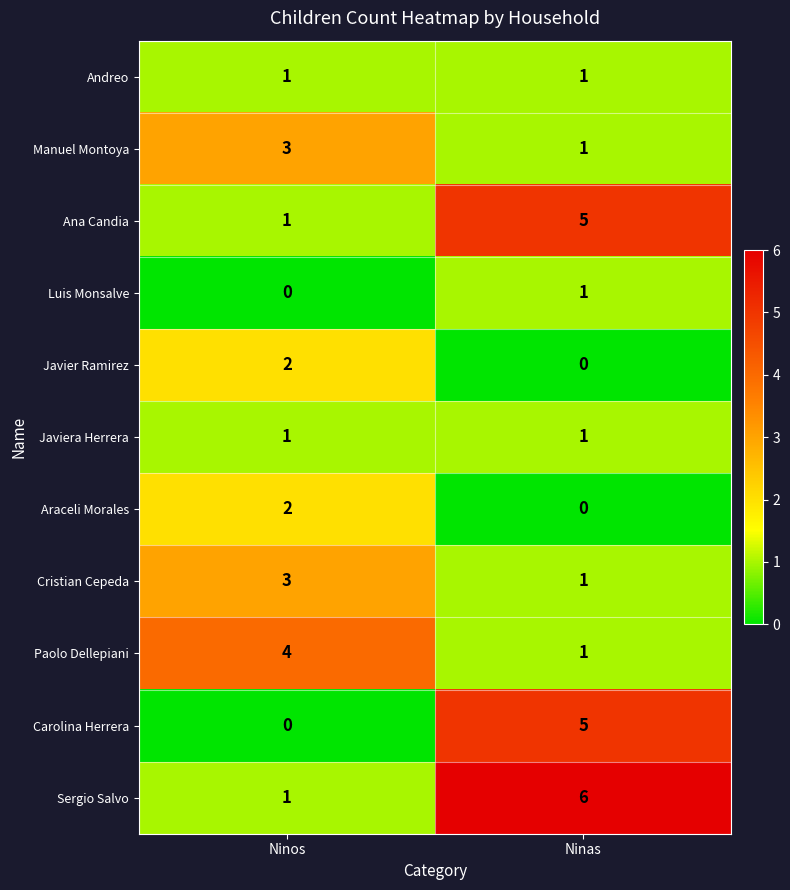

List the labels in order of Araceli Morales value, largest first.

Ninos, Ninas